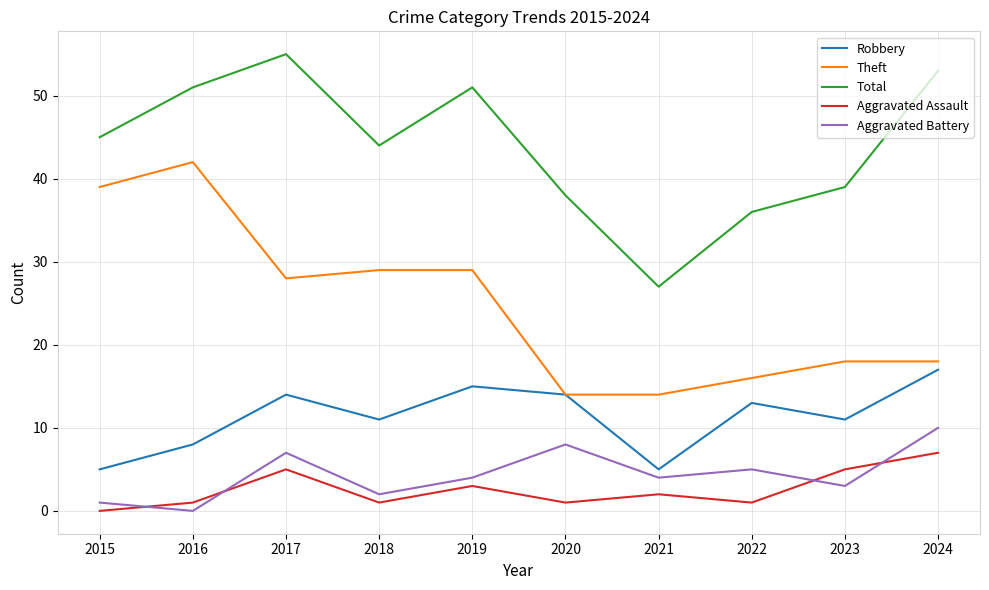

Between 2016 and 2019, which series saw the biggest shift?

Theft